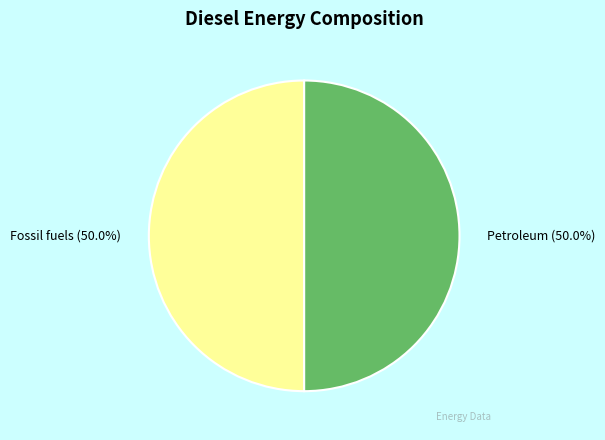

Approximately how many times larger is the value at Fossil fuels compared to Petroleum?

1.0